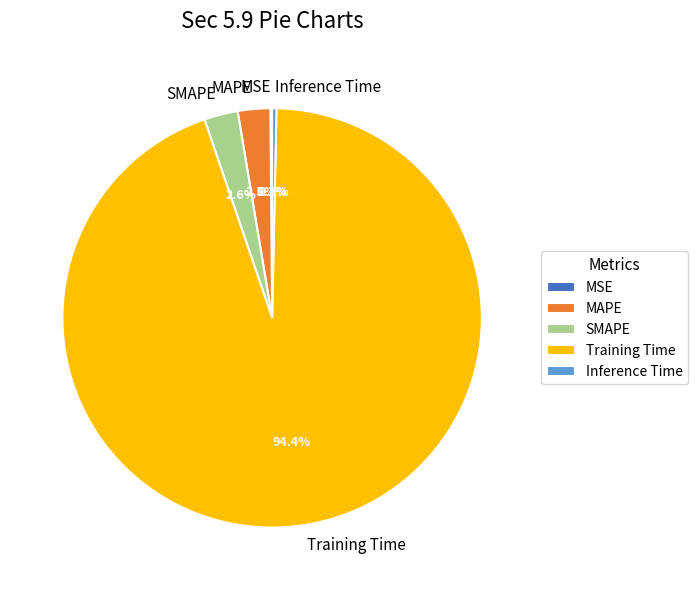

To the nearest percent, what is the difference between the largest and smallest slice percentages?

94%